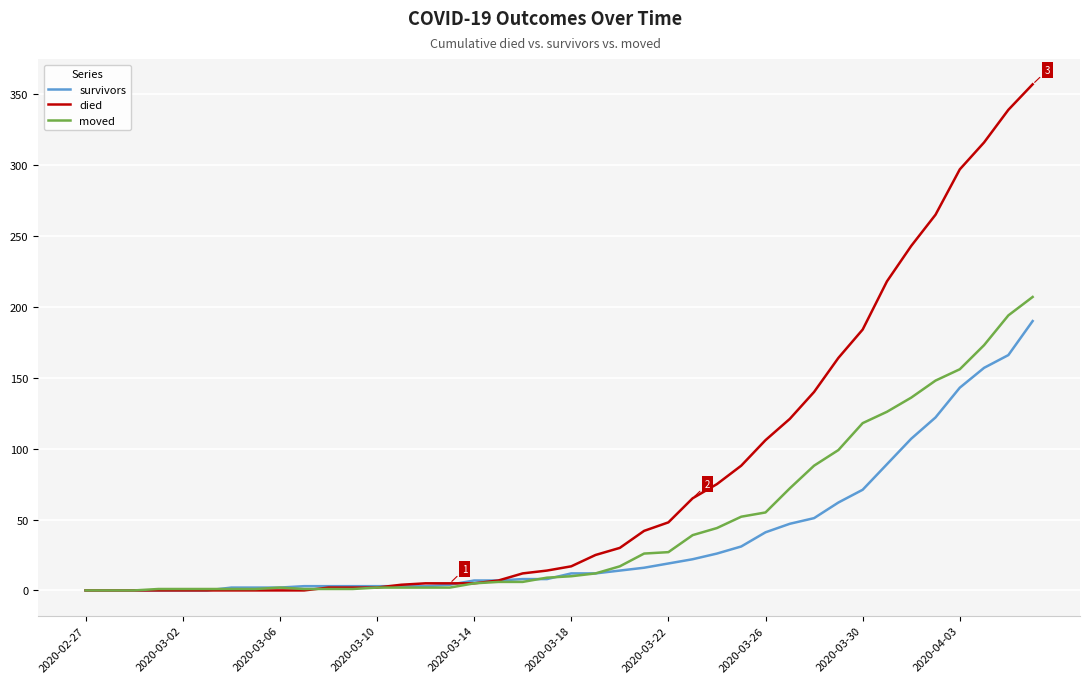

What is the highest value of the died series?

357